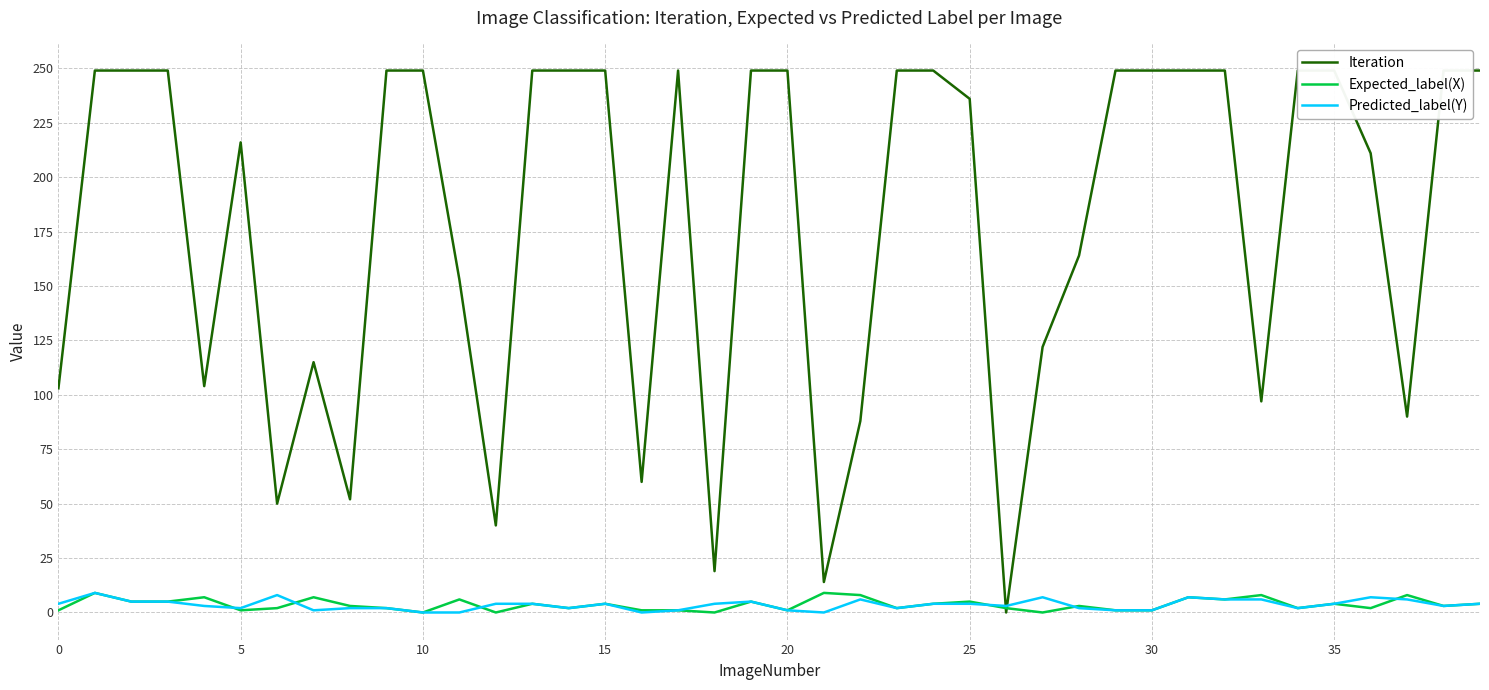

After their last crossing, which series has the higher values: Expected_label(X) or Predicted_label(Y)?

Expected_label(X)